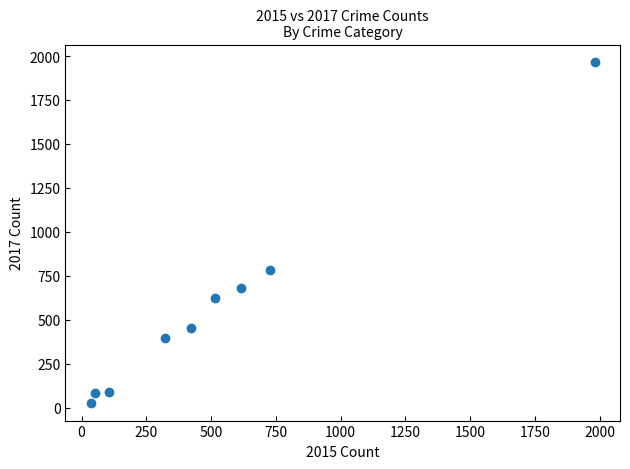

What is the average X value?

530